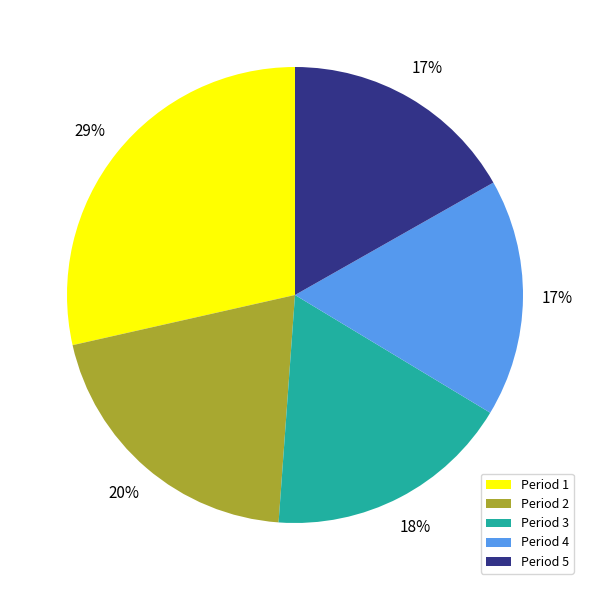

Do Period 2 and Period 3 together represent more than half of the pie?

No